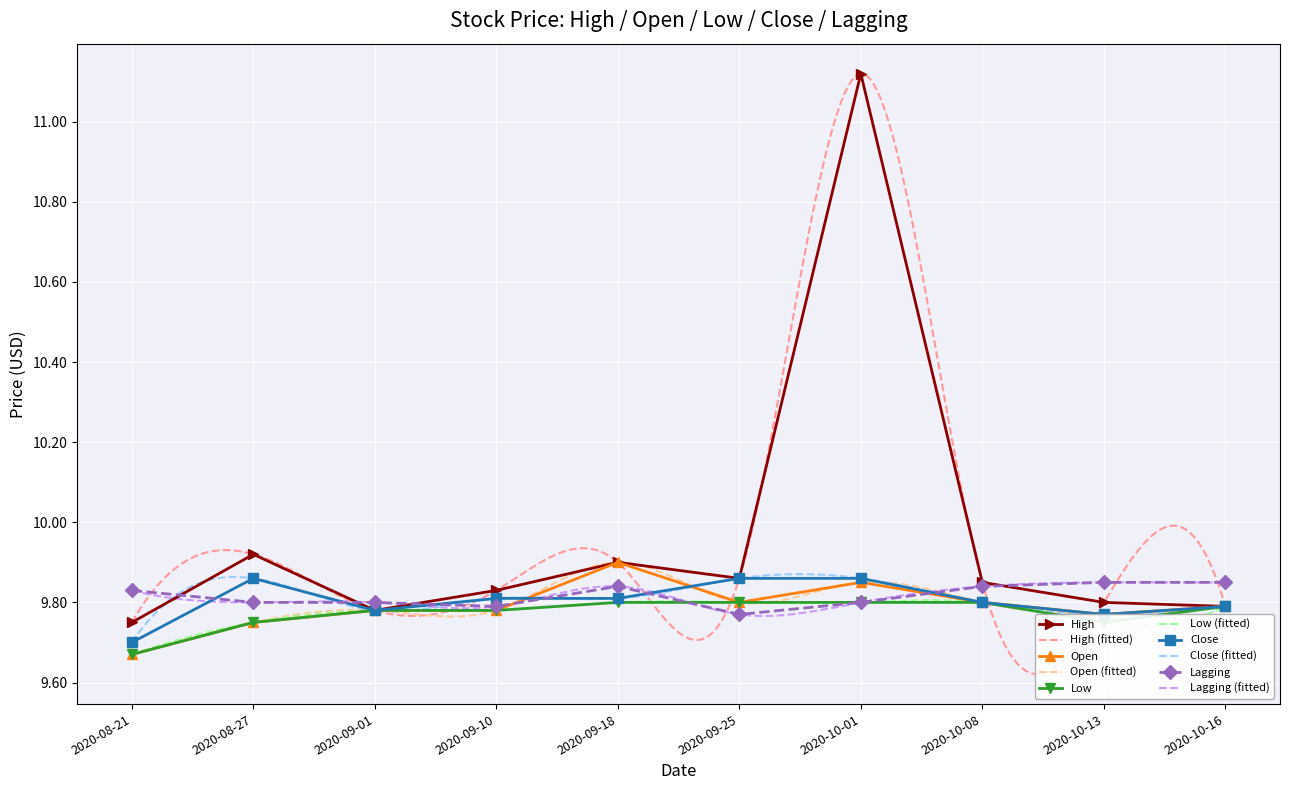

Reading left to right, extract all data points from this chart.

High: 9.8	9.9	9.8	9.8	9.9	9.9	11.1	9.9	9.8	9.8
Open: 9.7	9.8	9.8	9.8	9.9	9.8	9.9	9.8	9.8	9.8
Low: 9.7	9.8	9.8	9.8	9.8	9.8	9.8	9.8	9.8	9.8
Close: 9.7	9.9	9.8	9.8	9.8	9.9	9.9	9.8	9.8	9.8
Lagging: 9.8	9.8	9.8	9.8	9.8	9.8	9.8	9.8	9.9	9.9